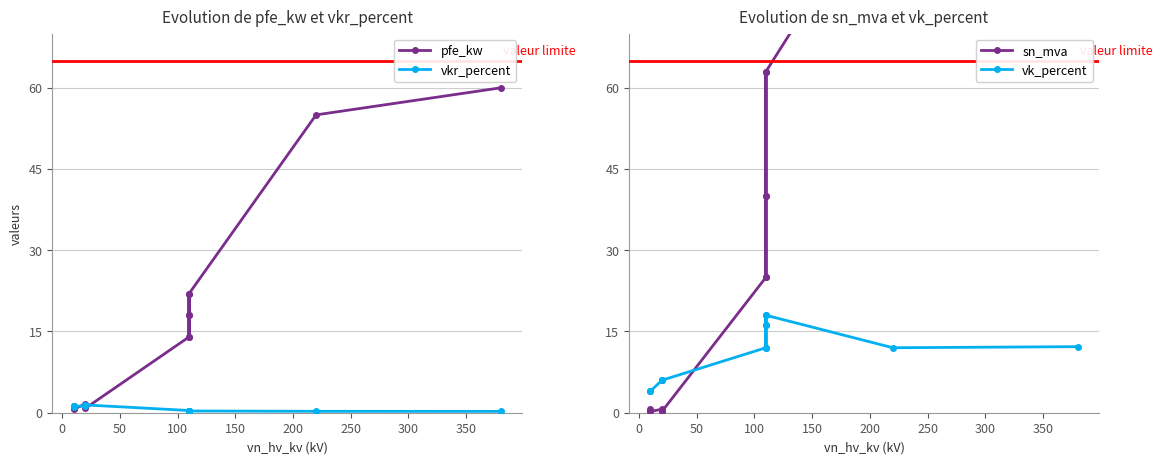

Is the value of sn_mva at 12 greater than the value of pfe_kw at −50?

No